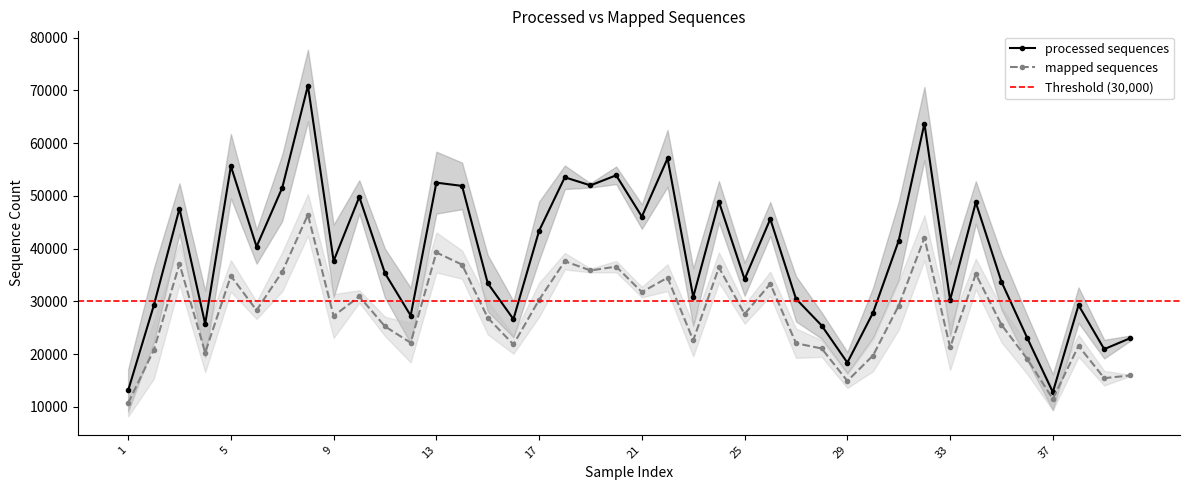

What is the value of the mapped sequences point at the 3rd from the left?

37108